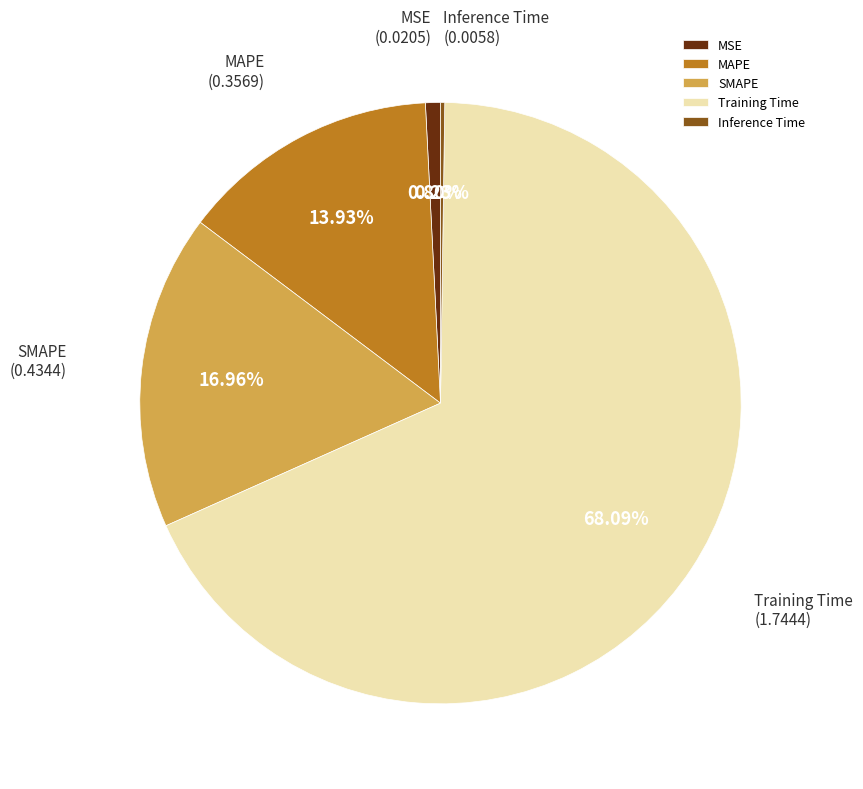

To the nearest percent, what is the difference between the largest and smallest slice percentages?

68%